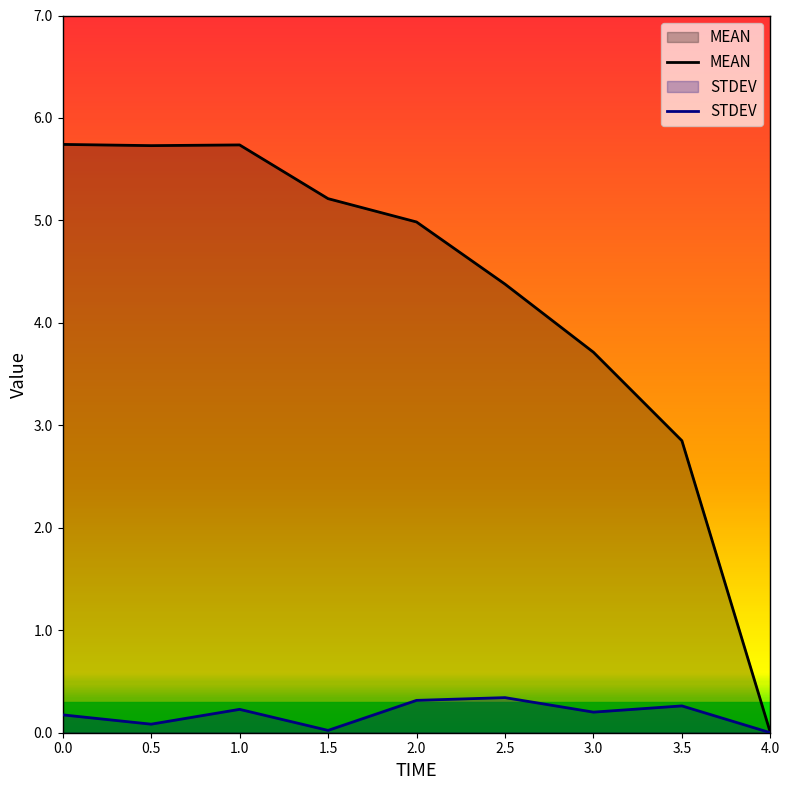

In MEAN, how many points are higher than both neighbors (excluding endpoints)?

1